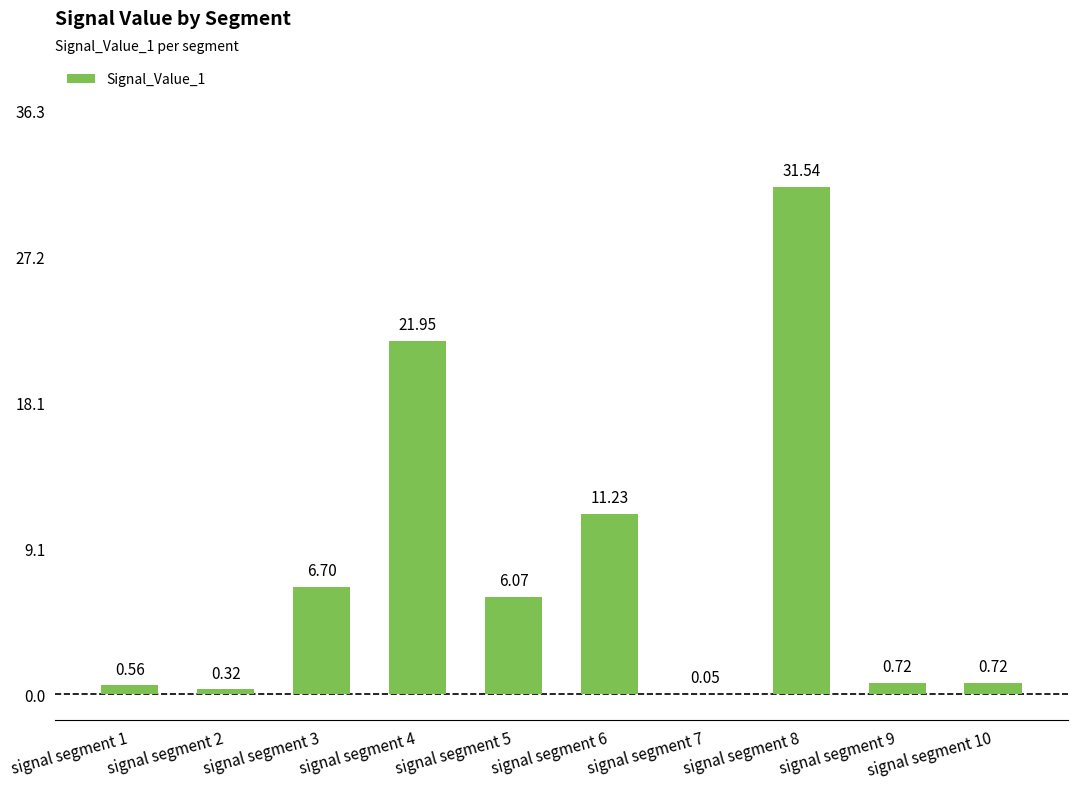

Read the value at signal segment 3.

6.7